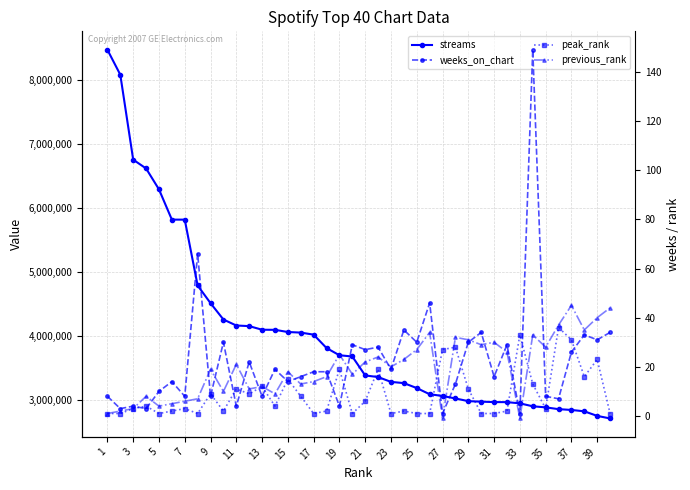

What are all the series names shown in the legend?

streams, weeks_on_chart, peak_rank, previous_rank